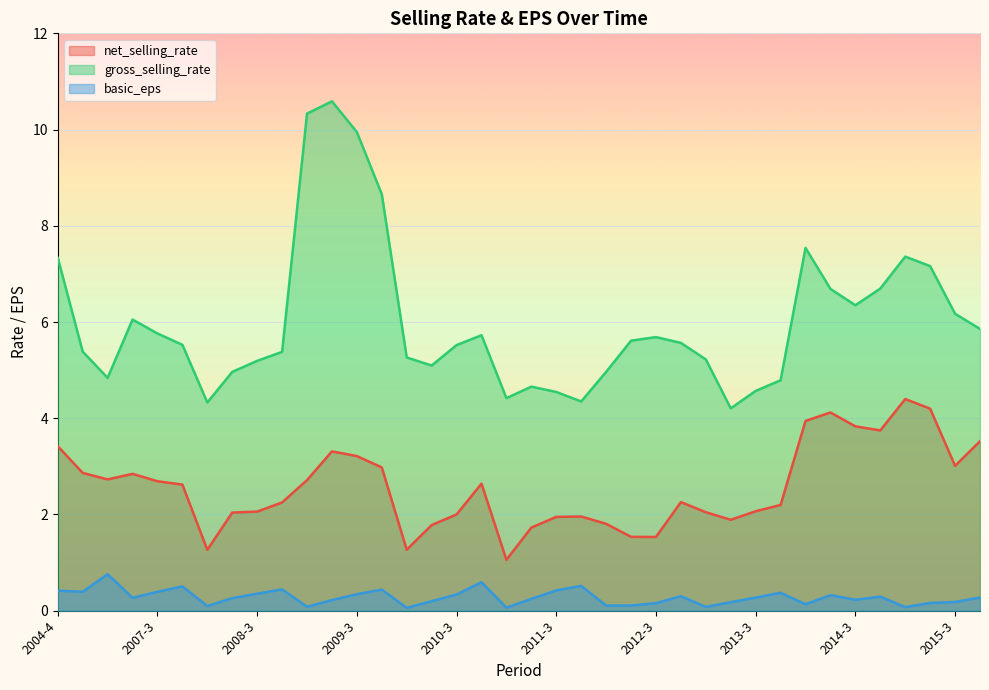

True or false: net_selling_rate and basic_eps cross at least once.

False